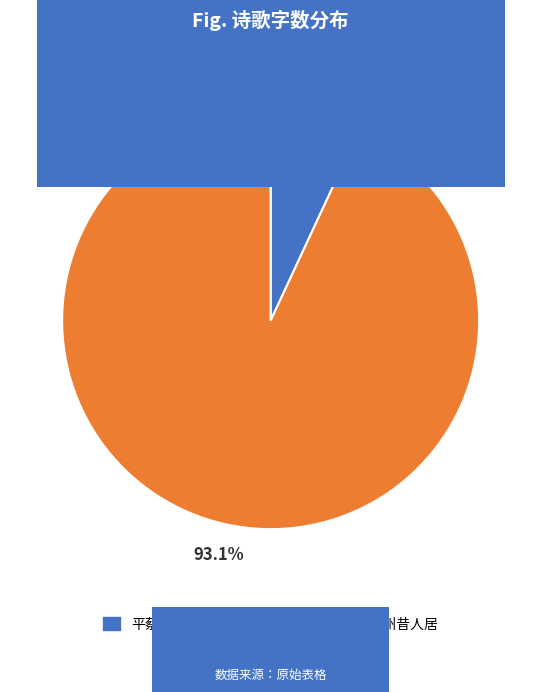

Is it true that 平蔡州·蔡州城中众心死 is 1% of the pie?

False